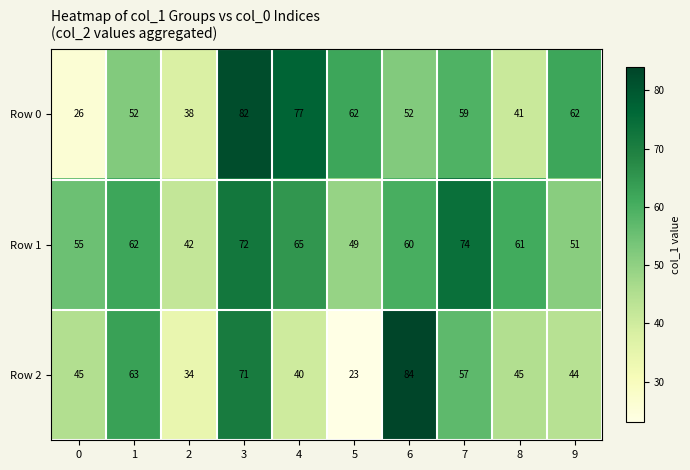

What is the difference between the maximum and minimum values in the Row 1 series?

32